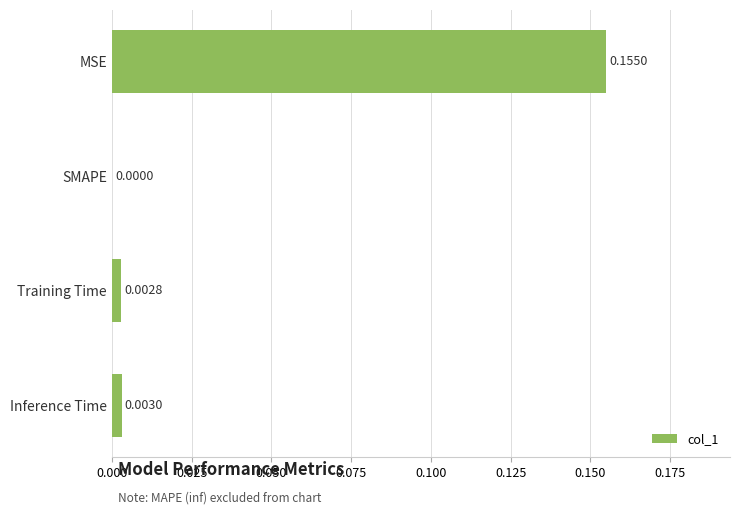

Between SMAPE and Training Time, which is larger?

Training Time